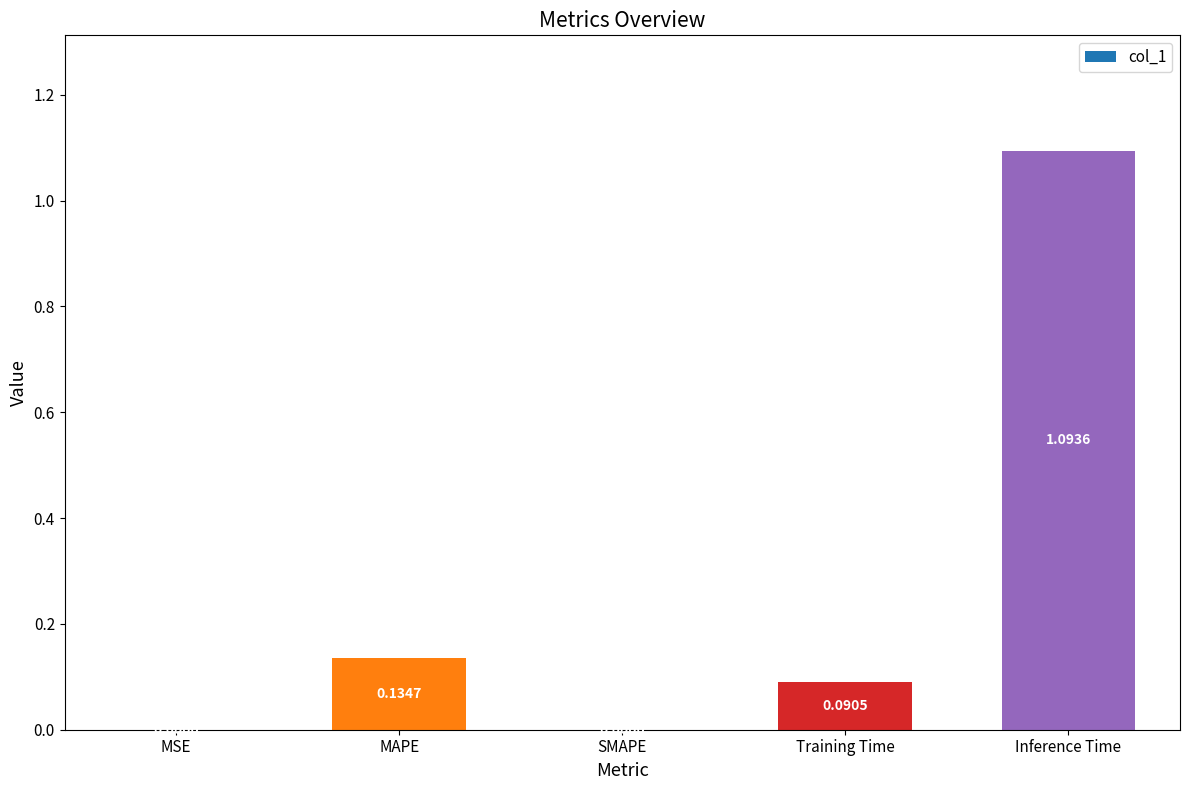

What is the change in value from MSE to MAPE?

+0.1